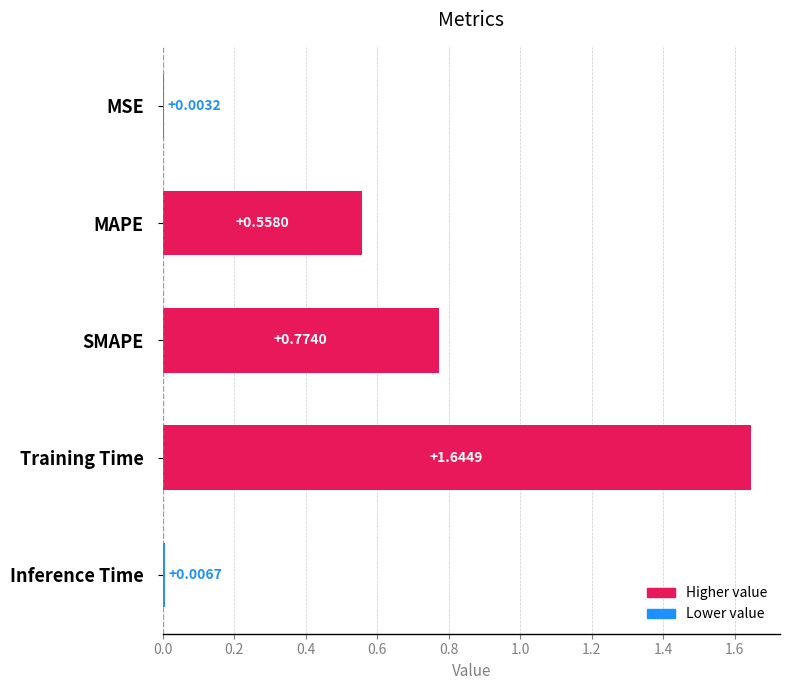

At which label is the value closest to 0?

MSE